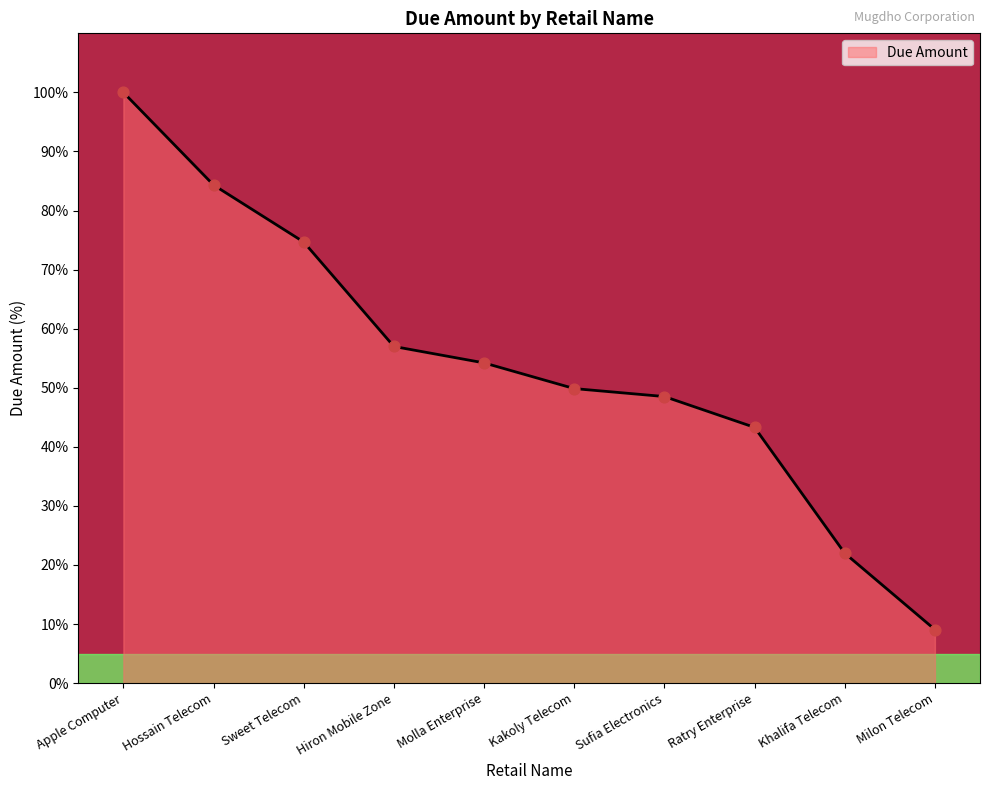

What is the change in value from Apple Computer to Milon Telecom?

-90.9